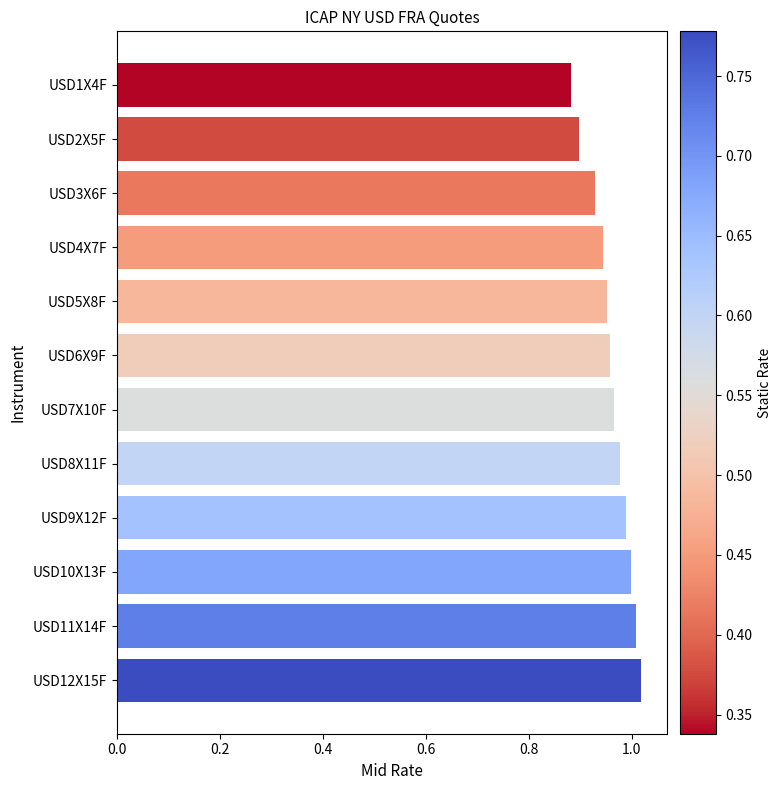

Which has a higher value, USD9X12F or USD1X4F?

USD9X12F